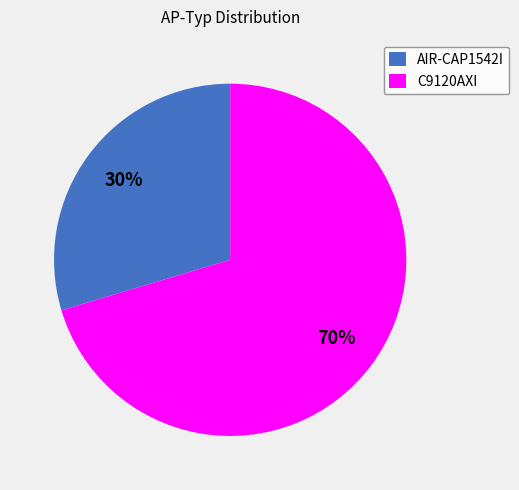

Combined, do AIR-CAP1542I and C9120AXI account for over 50%?

Yes